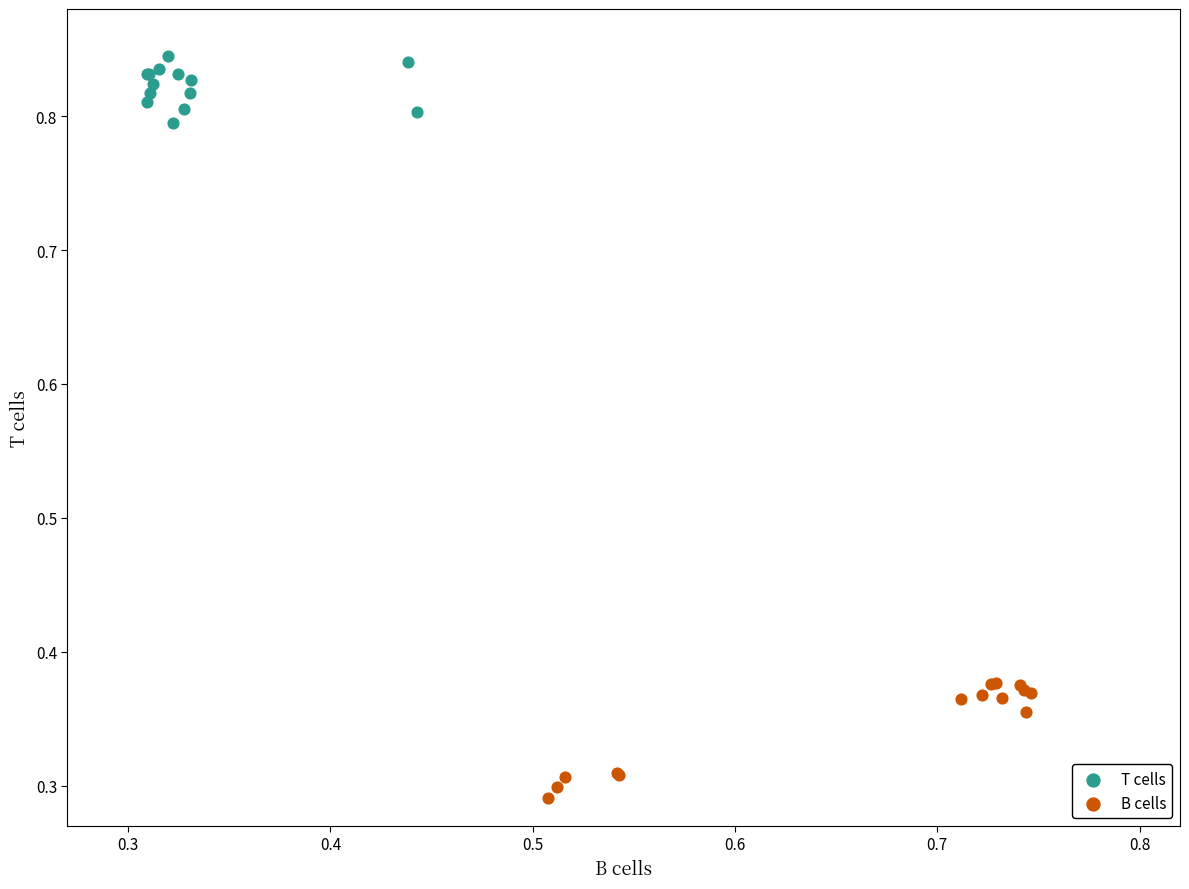

What are all the series names shown in the legend?

T cells, B cells